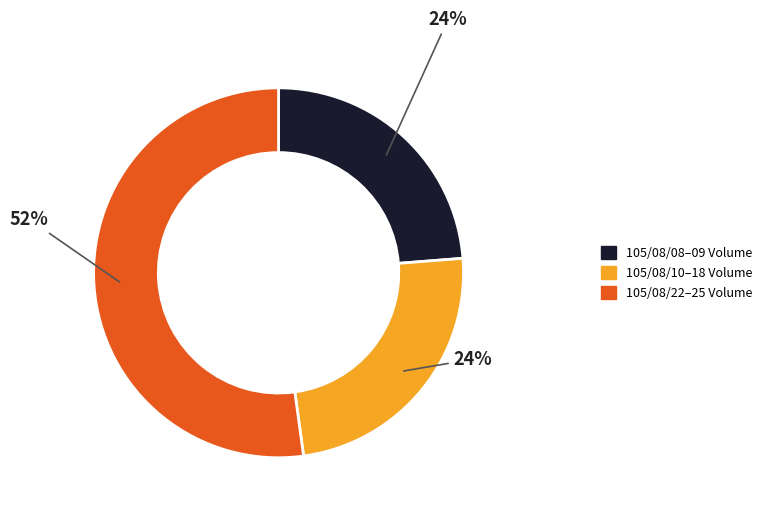

Is there any slice that represents more than half of the pie?

Yes